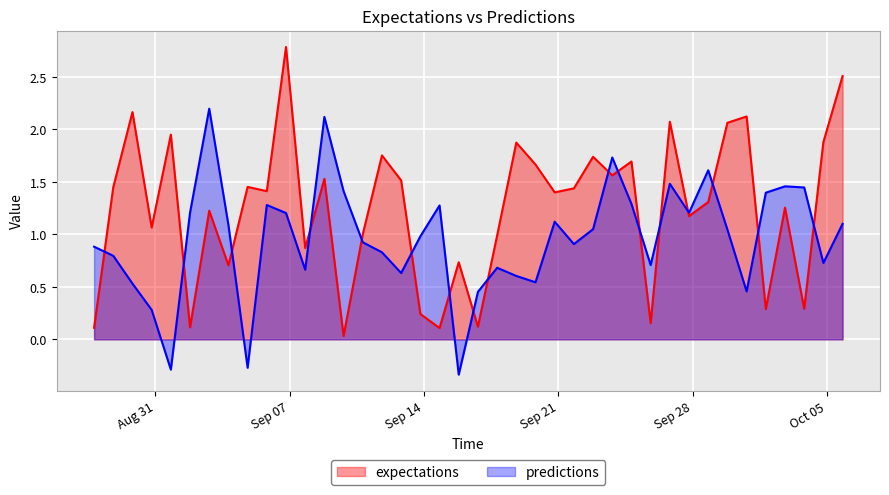

What is the sum of all expectations values?

49.8